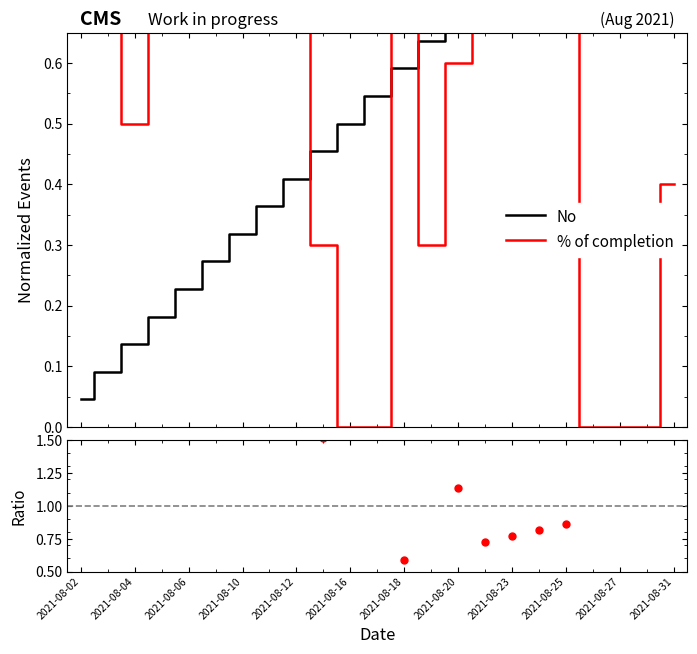

Which series has the widest spread of values?

Ratio